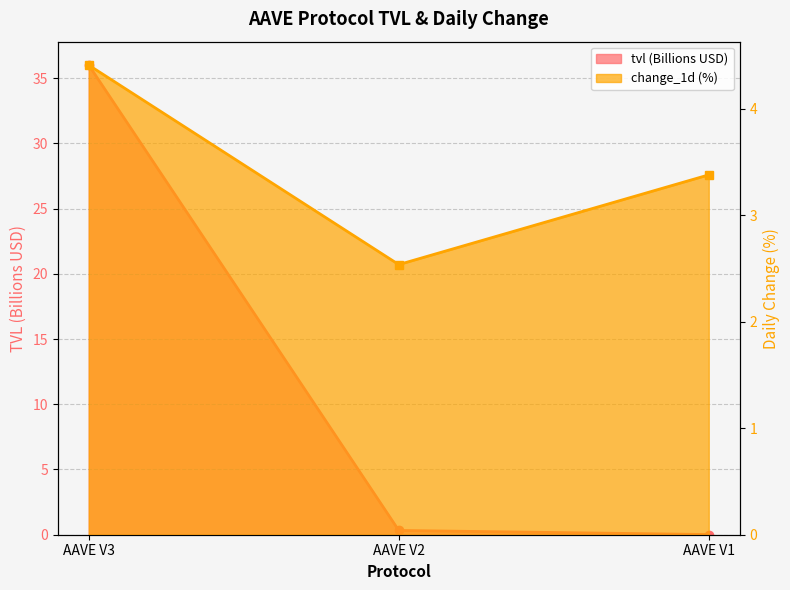

At which label does change_1d reach its minimum?

AAVE V2